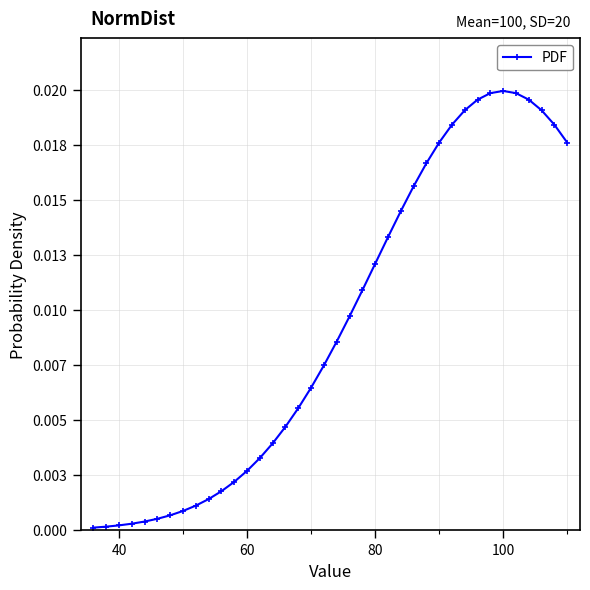

Is this an area chart (filled region under the line)?

No